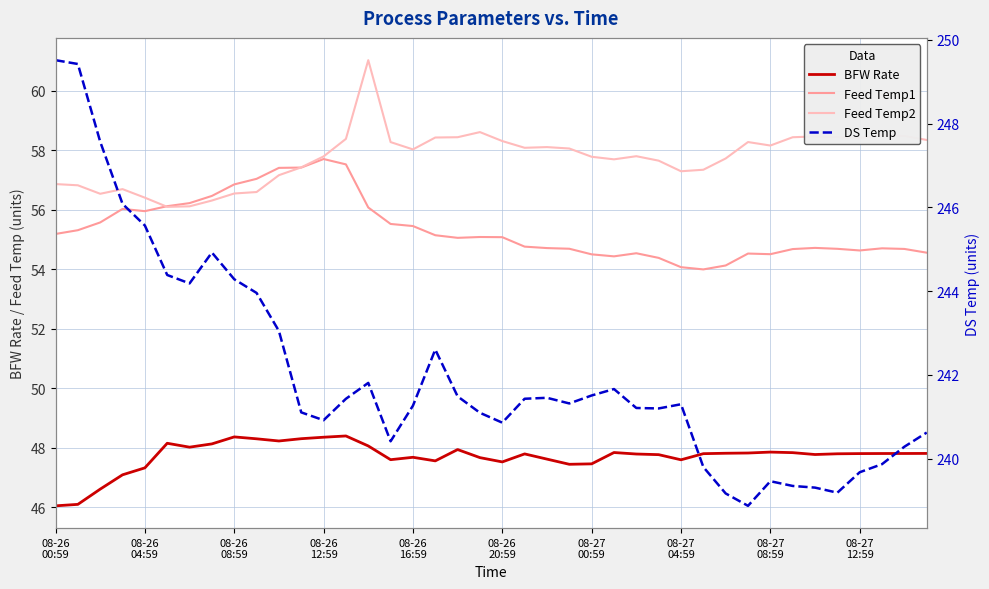

List the series in order of their peak value, highest first.

DS Temp, Feed Temp2, Feed Temp1, BFW Rate